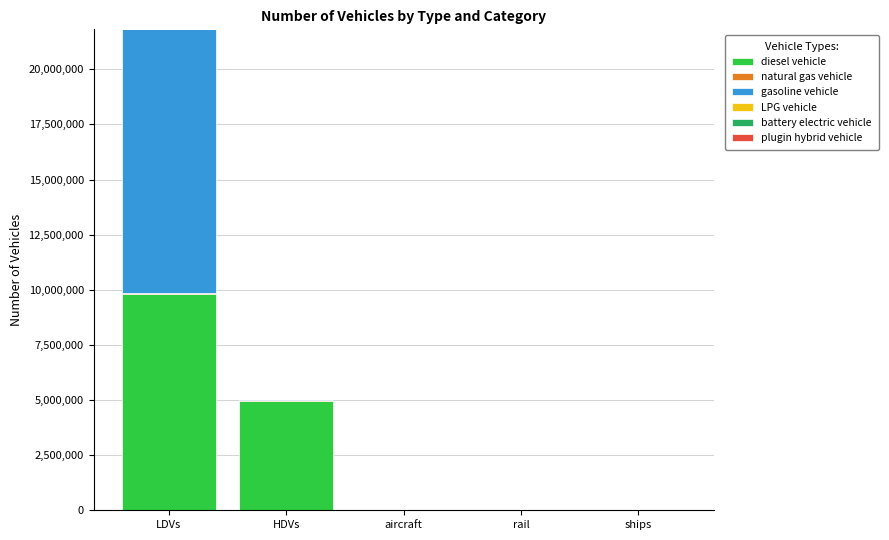

At which category is the sum across all series the highest?

LDVs